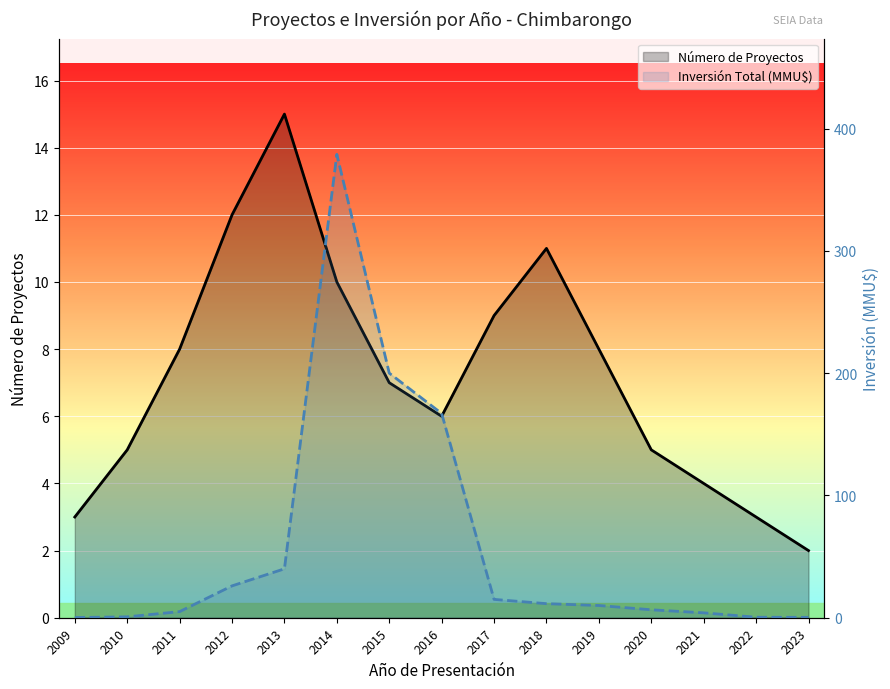

What is the sum of the Número de Proyectos values at 2016 and 2022?

9.0